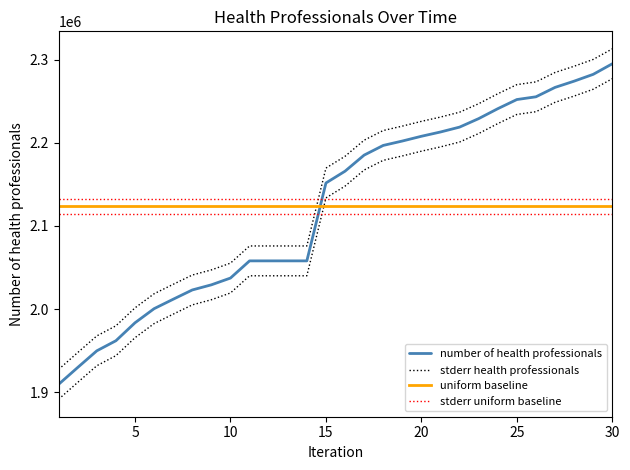

Does the chart display data point markers on the line(s)?

No